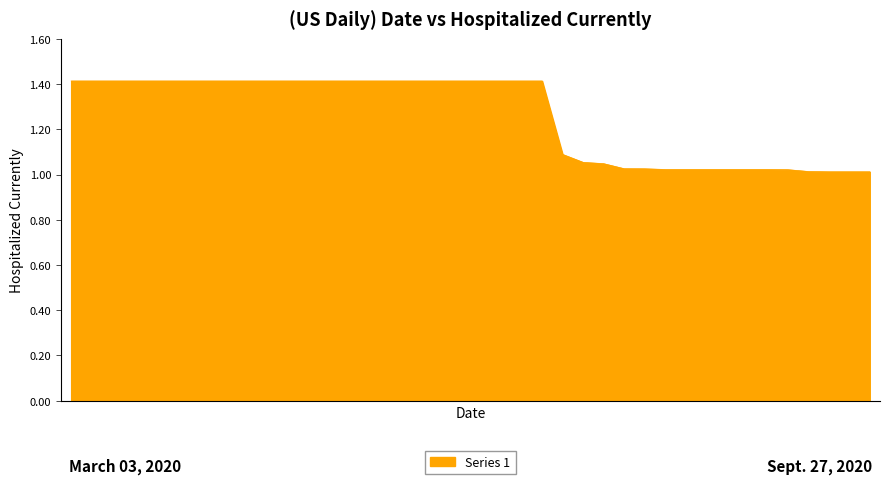

What is the greatest value displayed?

1.4